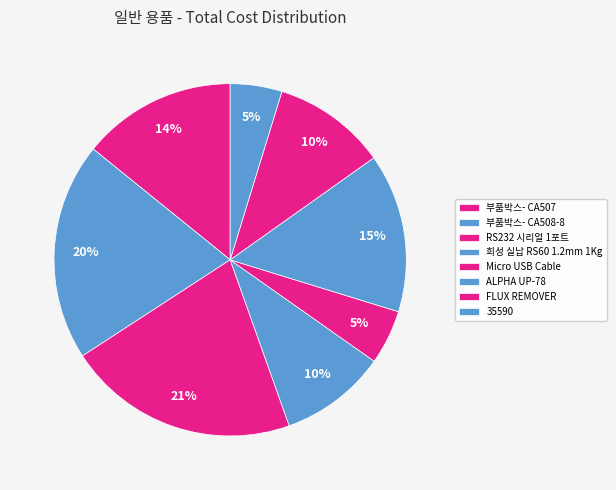

Is it true that Micro USB Cable is 5% of the pie?

True